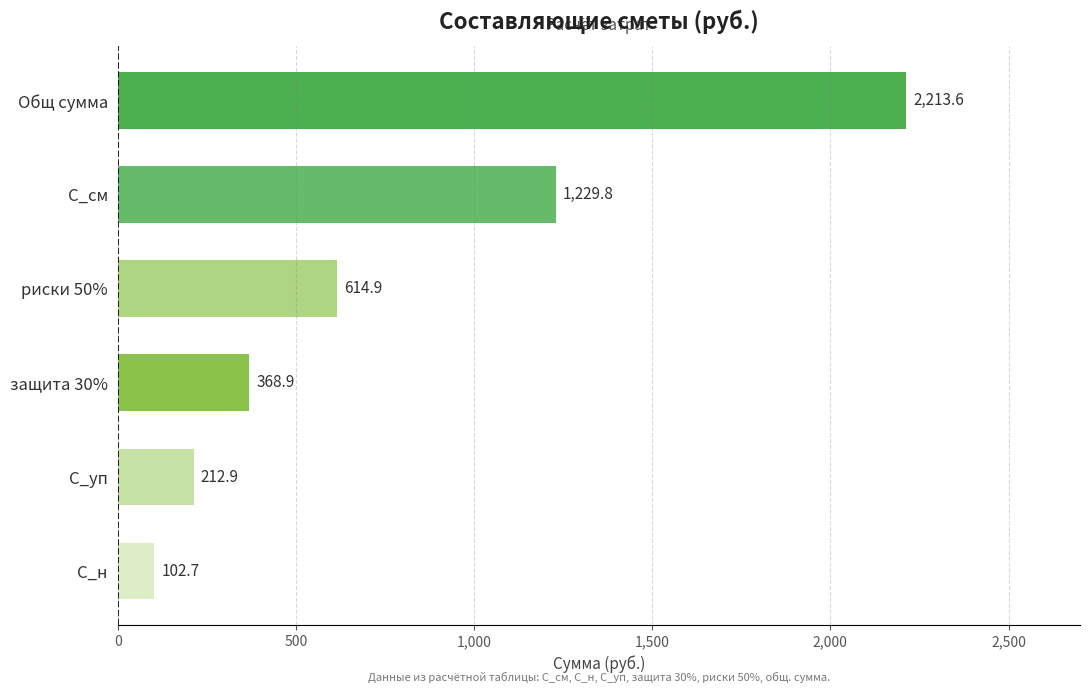

Are the bars horizontal?

Yes